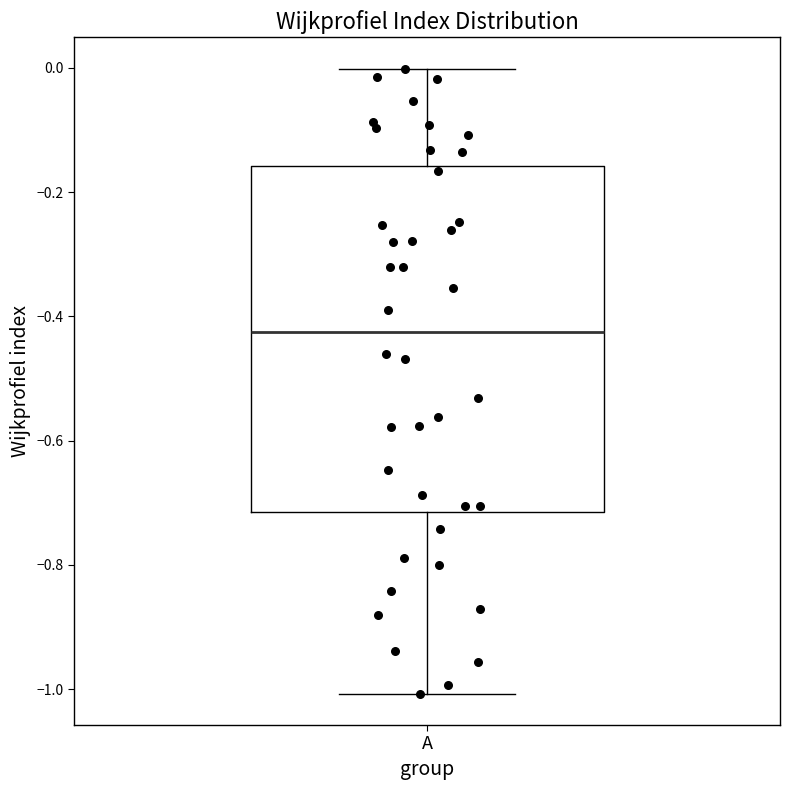

Transcribe this box plot: give where the median line is, the range the box spans, and where the two whiskers end, as read against the y-axis. The values are not printed on the chart, so give them approximately, as read against the axis.

median -0.42, box -0.72 to -0.16, whiskers -1.00 to 0.00